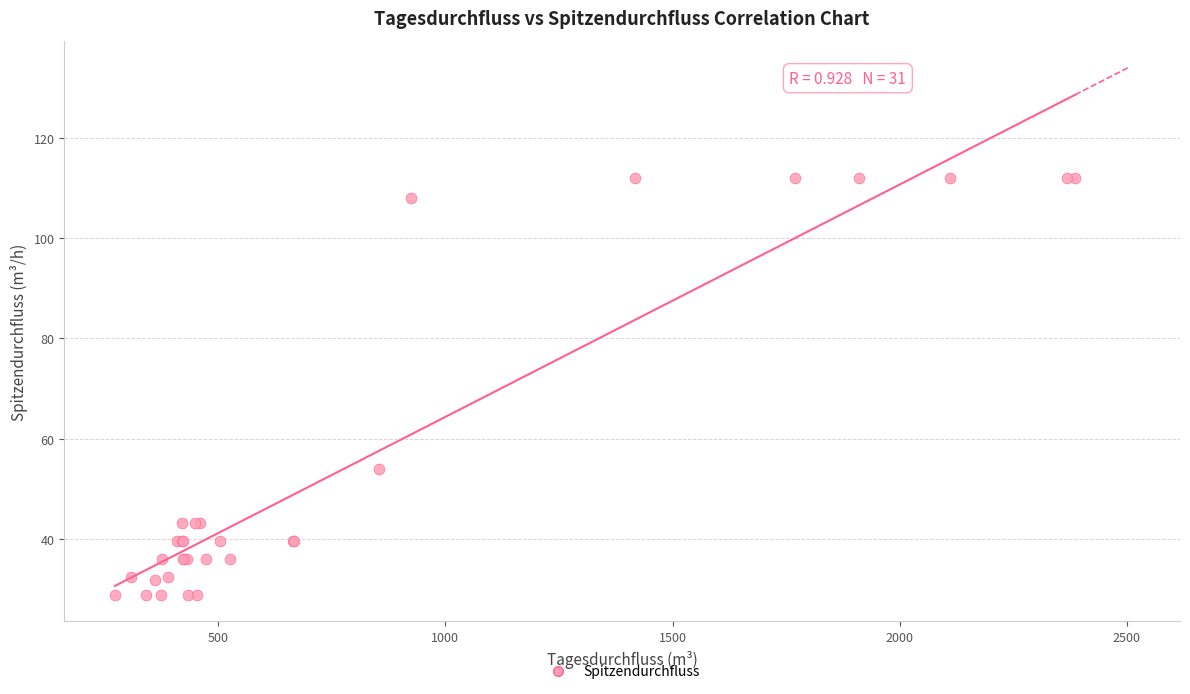

What Y value in the scatter plot is closest to 70?

54.0